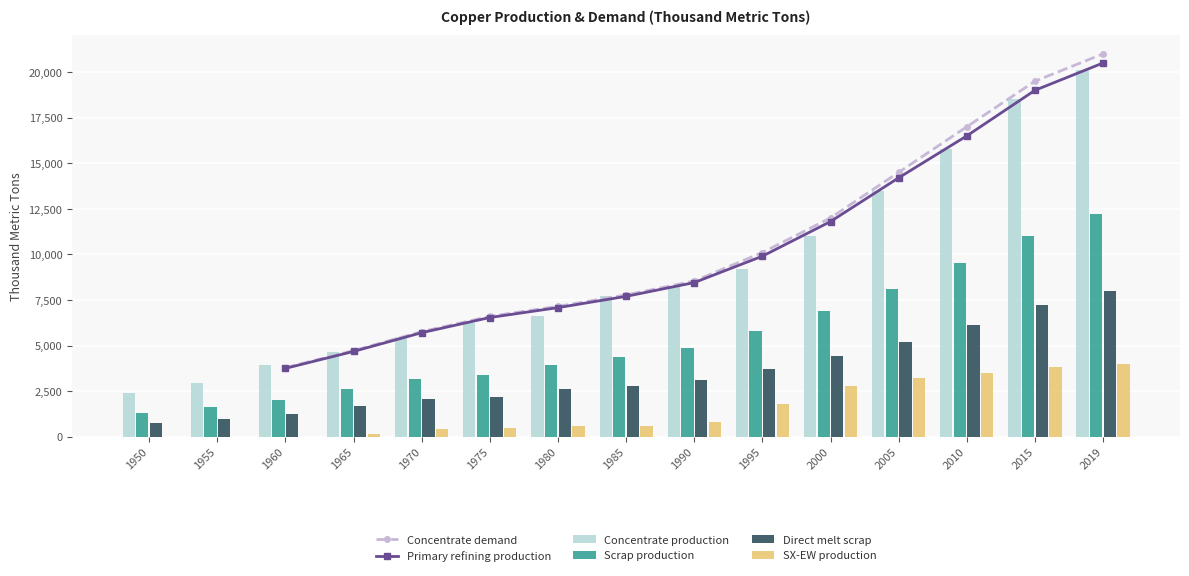

What is the difference between the Scrap production values at 2010 and 1950?

8191.3